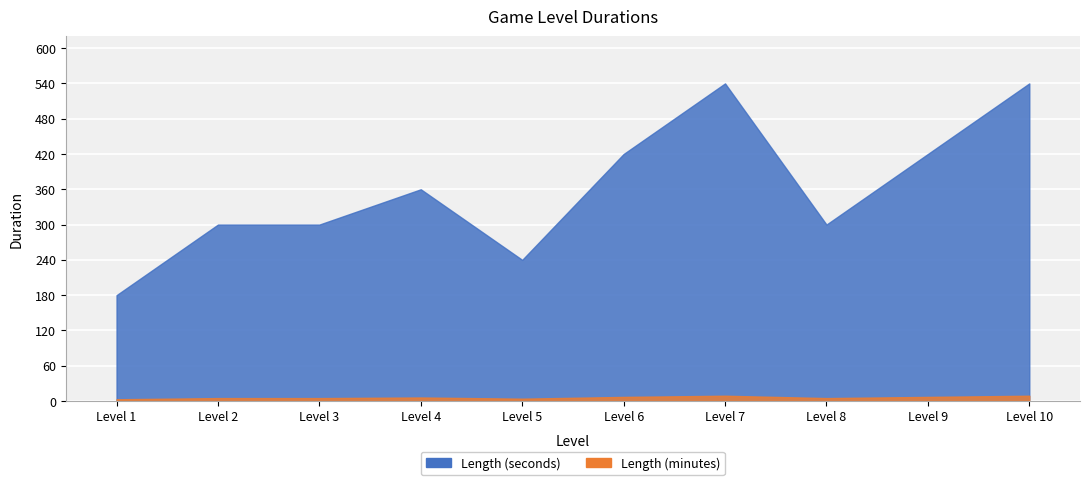

In Length (seconds), how many points are lower than both neighbors (excluding endpoints)?

2